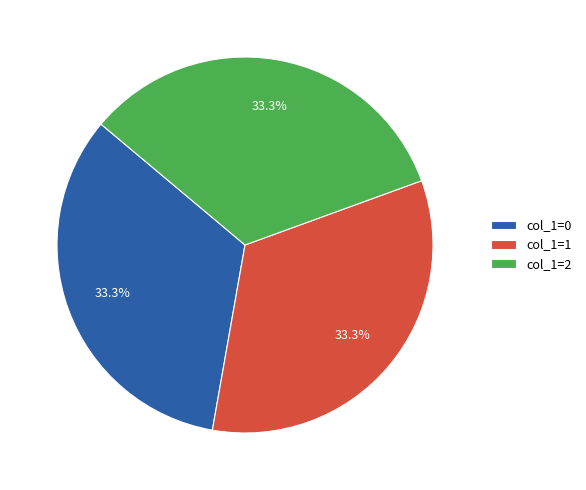

Approximately how many times larger is the value at col_1=0 compared to col_1=1?

1.0